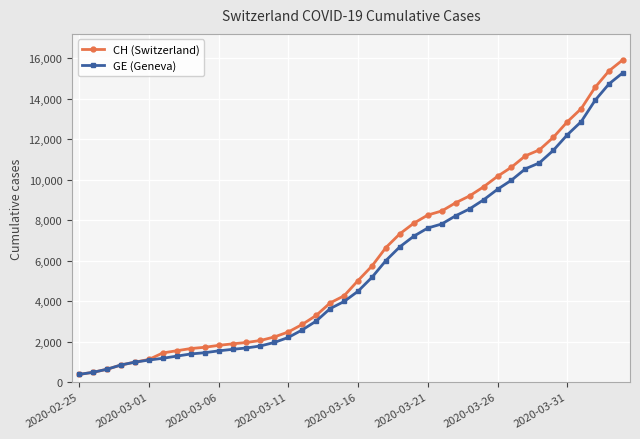

At how many categories does at least one series exceed 7024?

17